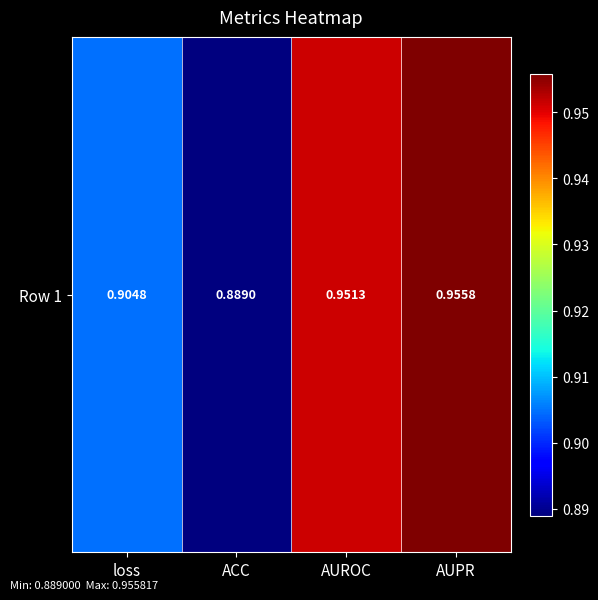

What is the maximum value shown in the chart?

1.0